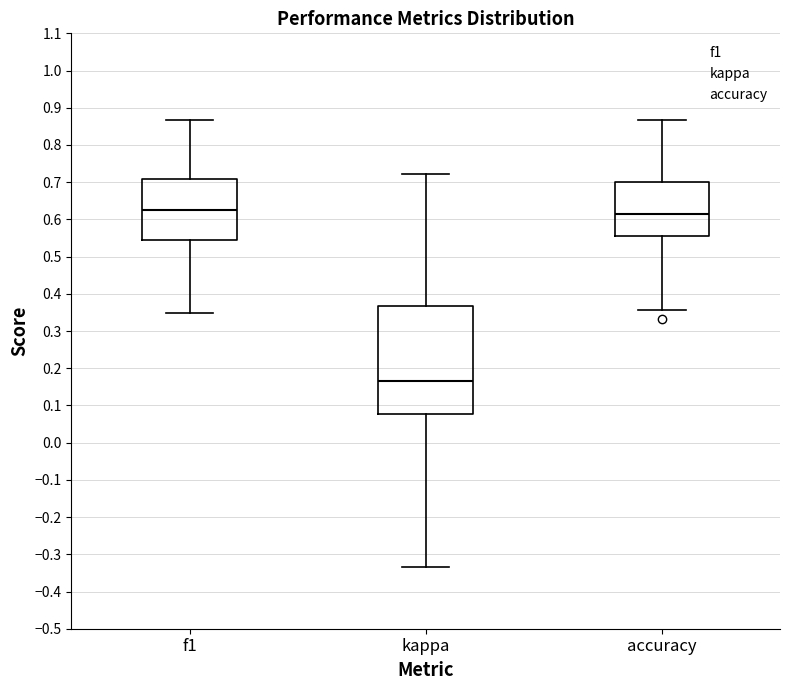

Which box is the tallest, from its lower edge to its upper edge?

kappa